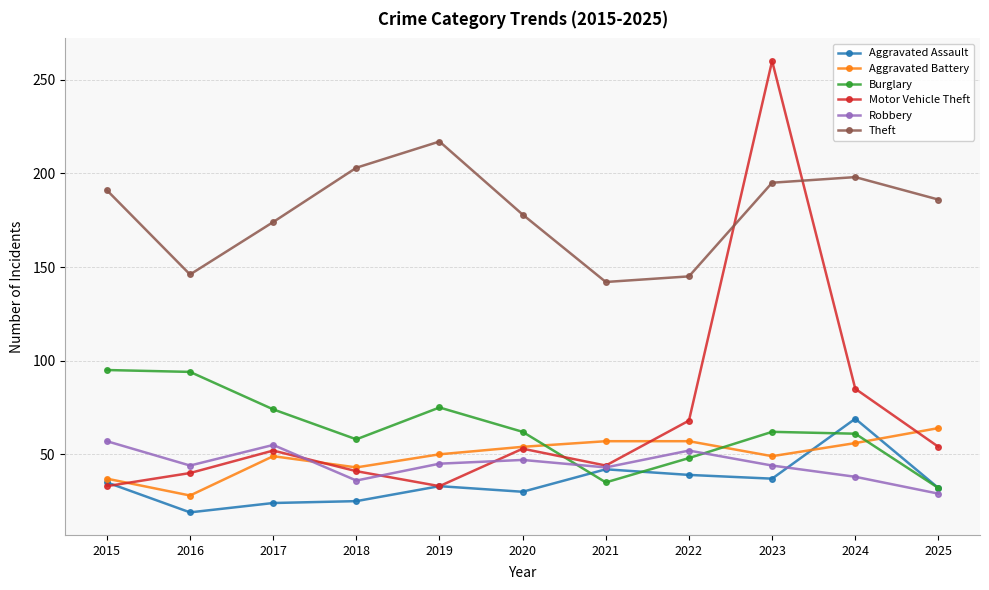

How many interior local valleys does the Theft series have?

2